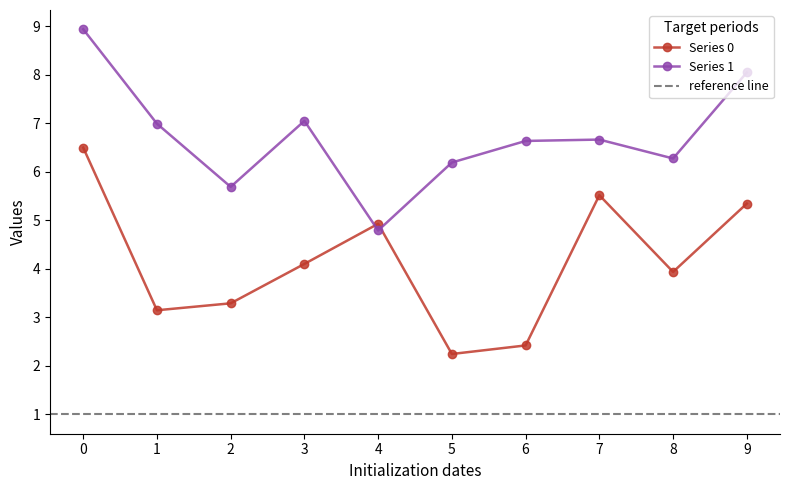

How many categories are shown in the chart?

10